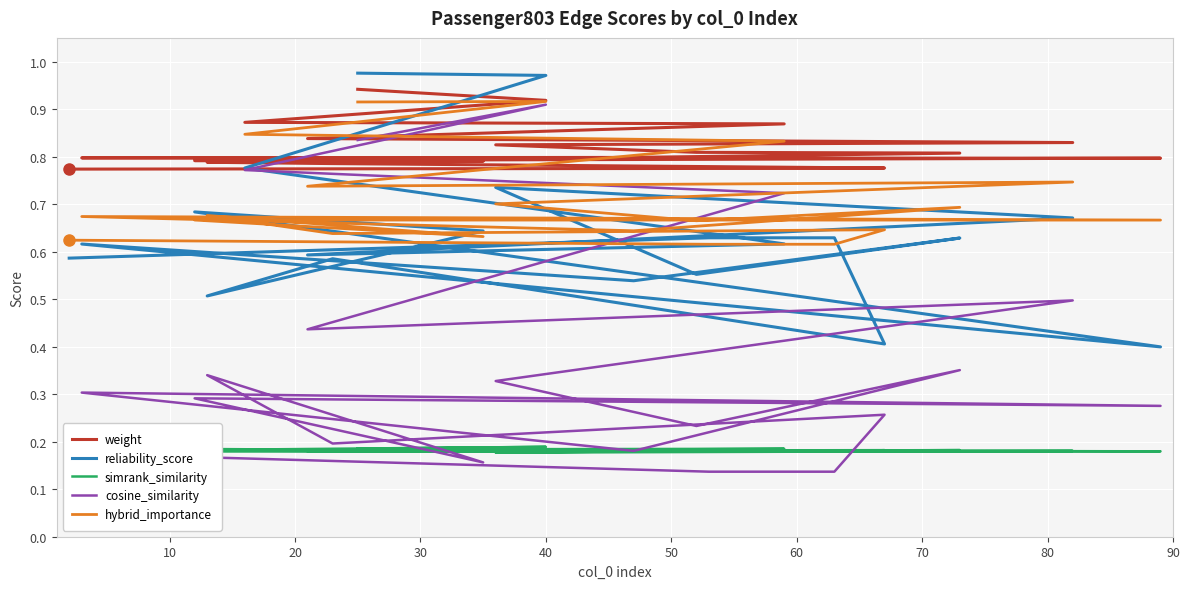

True or false: simrank_similarity and cosine_similarity cross at least once.

True